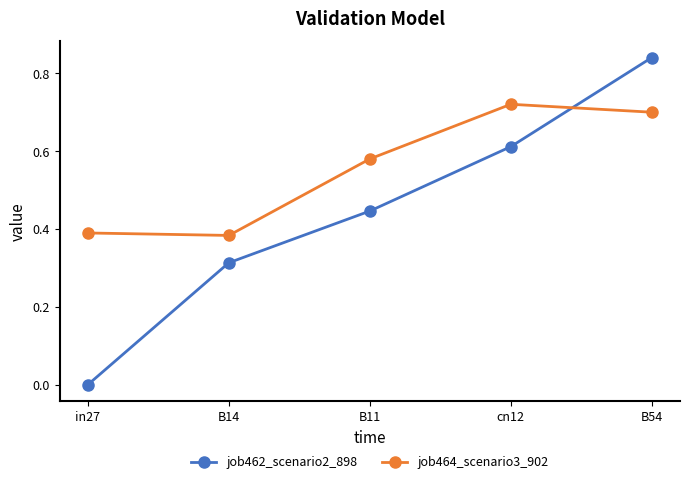

True or false: job462_scenario2_898 has more than 2 points higher than both neighbors.

False